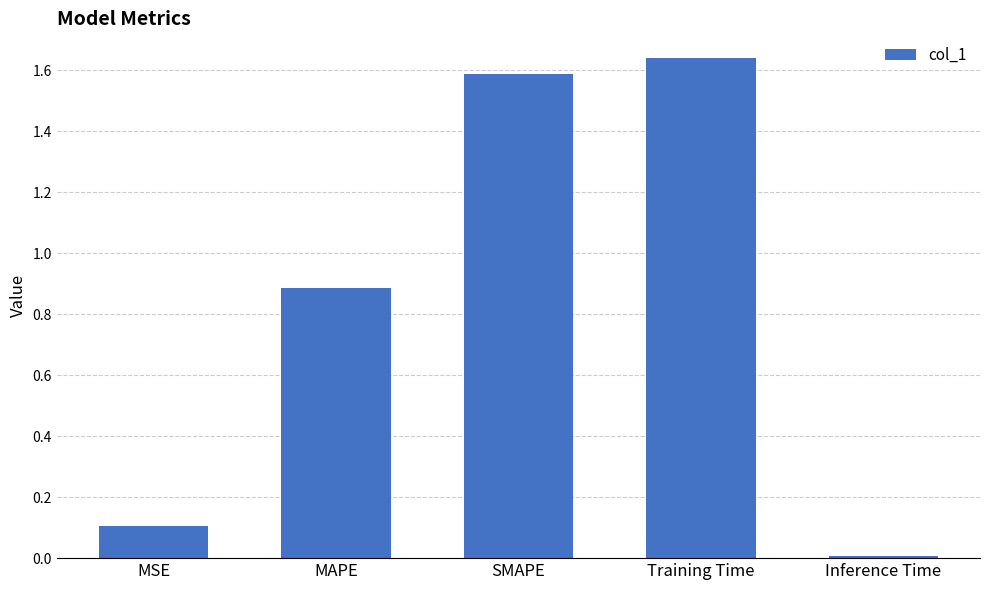

What is the label of the 2nd bar from the left?

MAPE